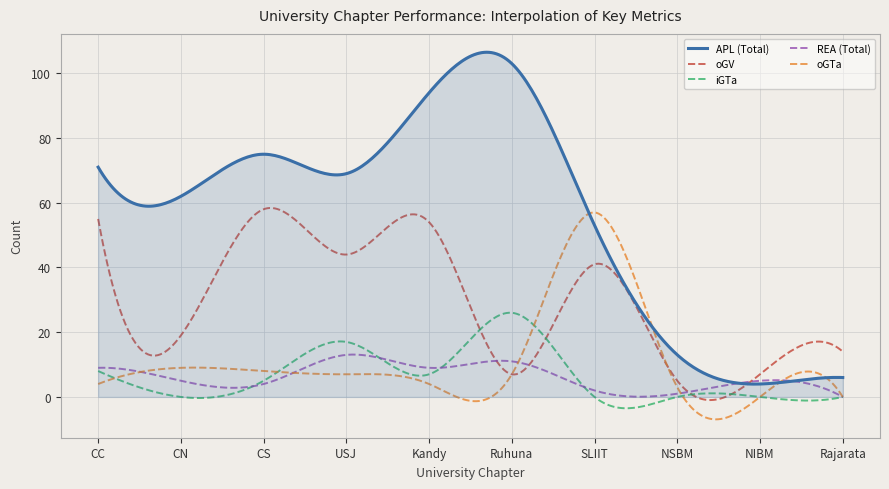

What is the minimum value for iGTa?

-3.5